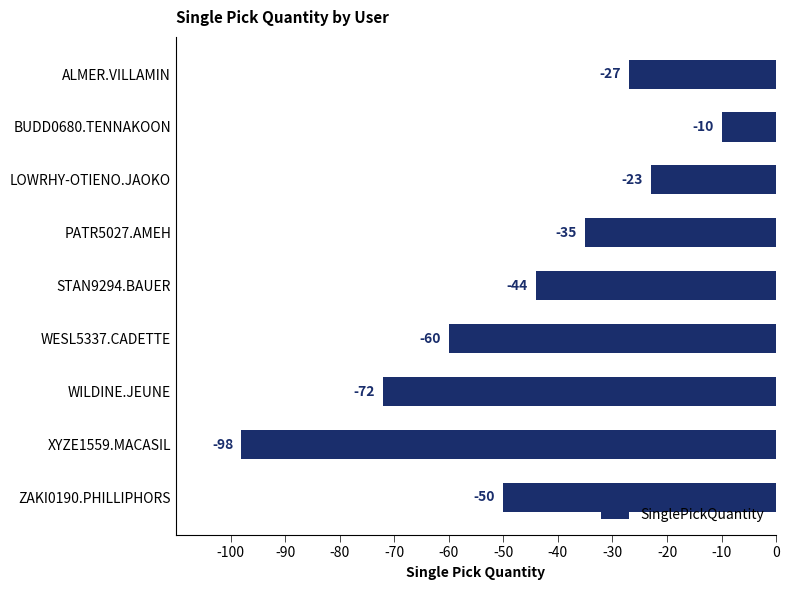

What is the change in value from BUDD0680.TENNAKOON to XYZE1559.MACASIL?

-88